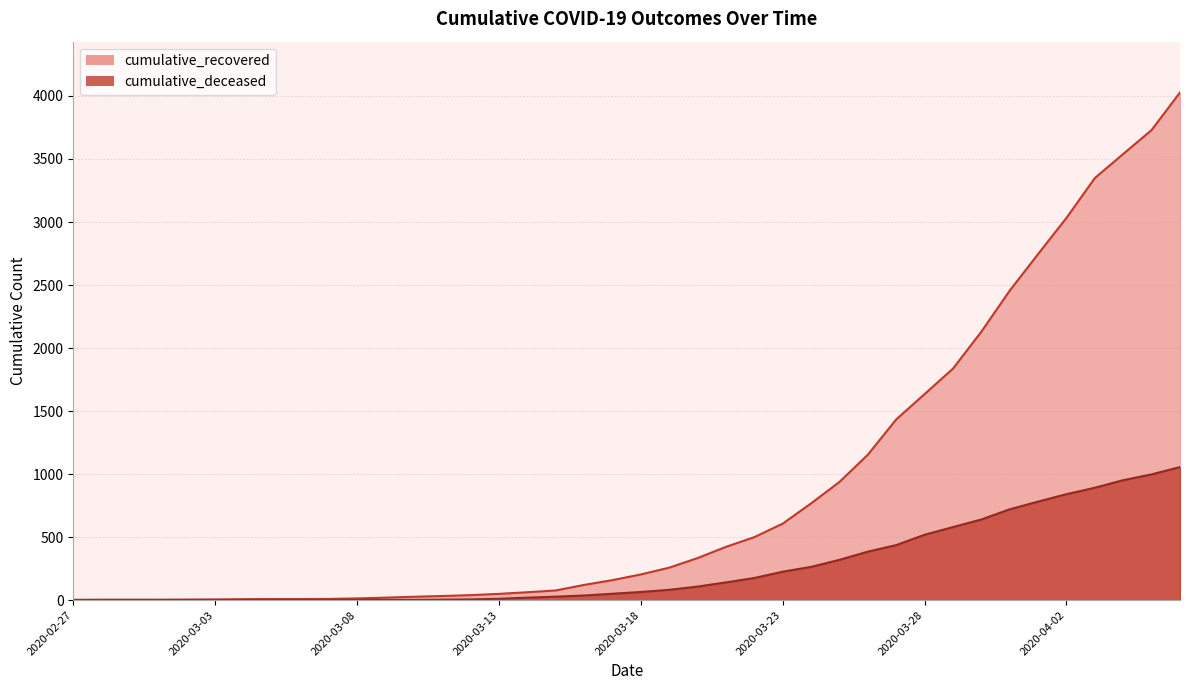

What is the total value across all series at 2020-03-10?

29